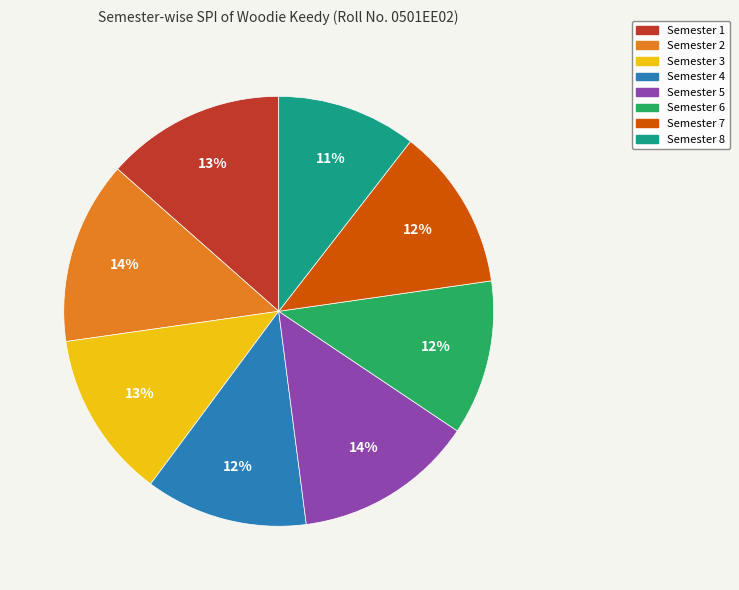

To the nearest percent, what percentage of the pie is Semester 3?

13%